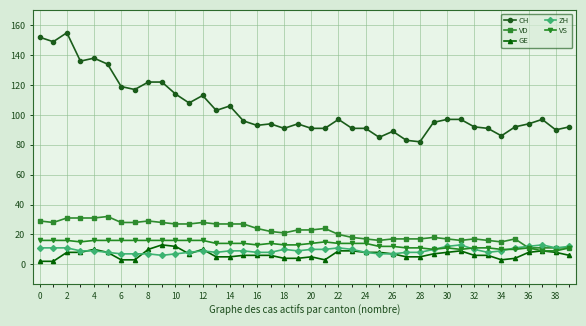

What is the value of the VS point at the 8th from the left?

16